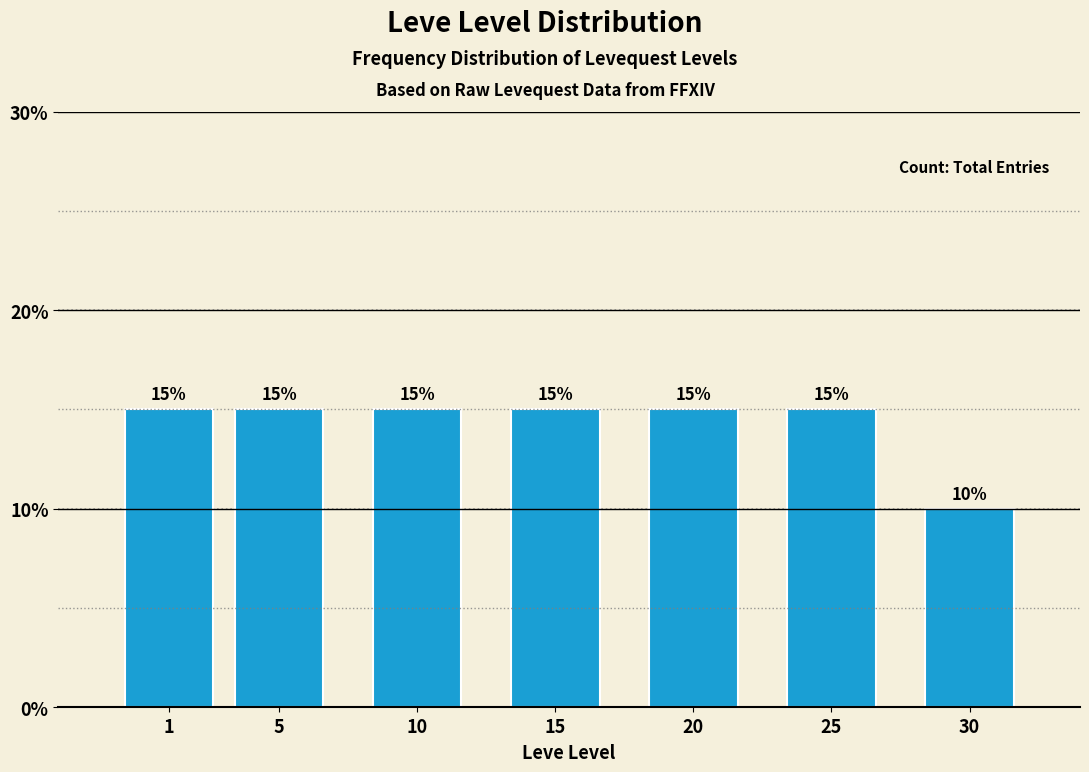

Reading left to right, transcribe all the data shown in this chart.

1=15	5=15	10=15	15=15	20=15	25=15	30=10